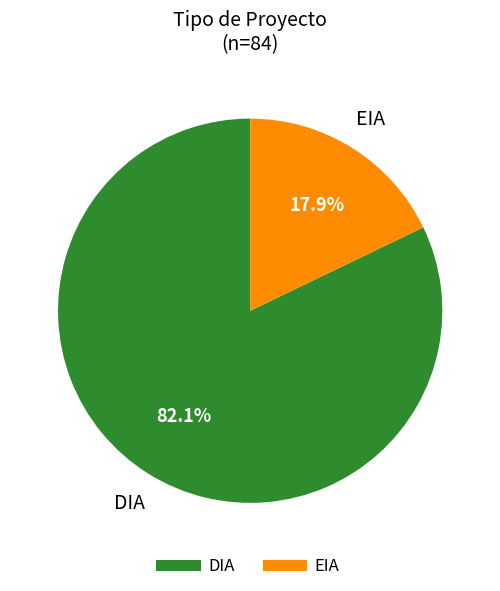

To the nearest percent, what is the difference between the largest and smallest slice percentages?

64%